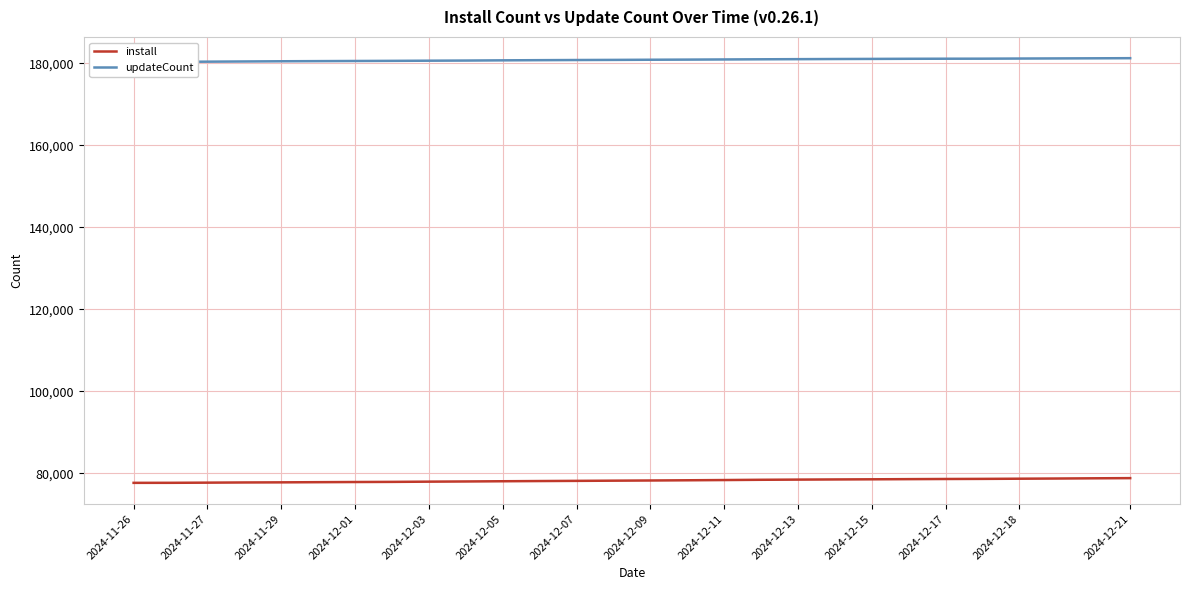

True or false: install and updateCount intersect in this chart.

False